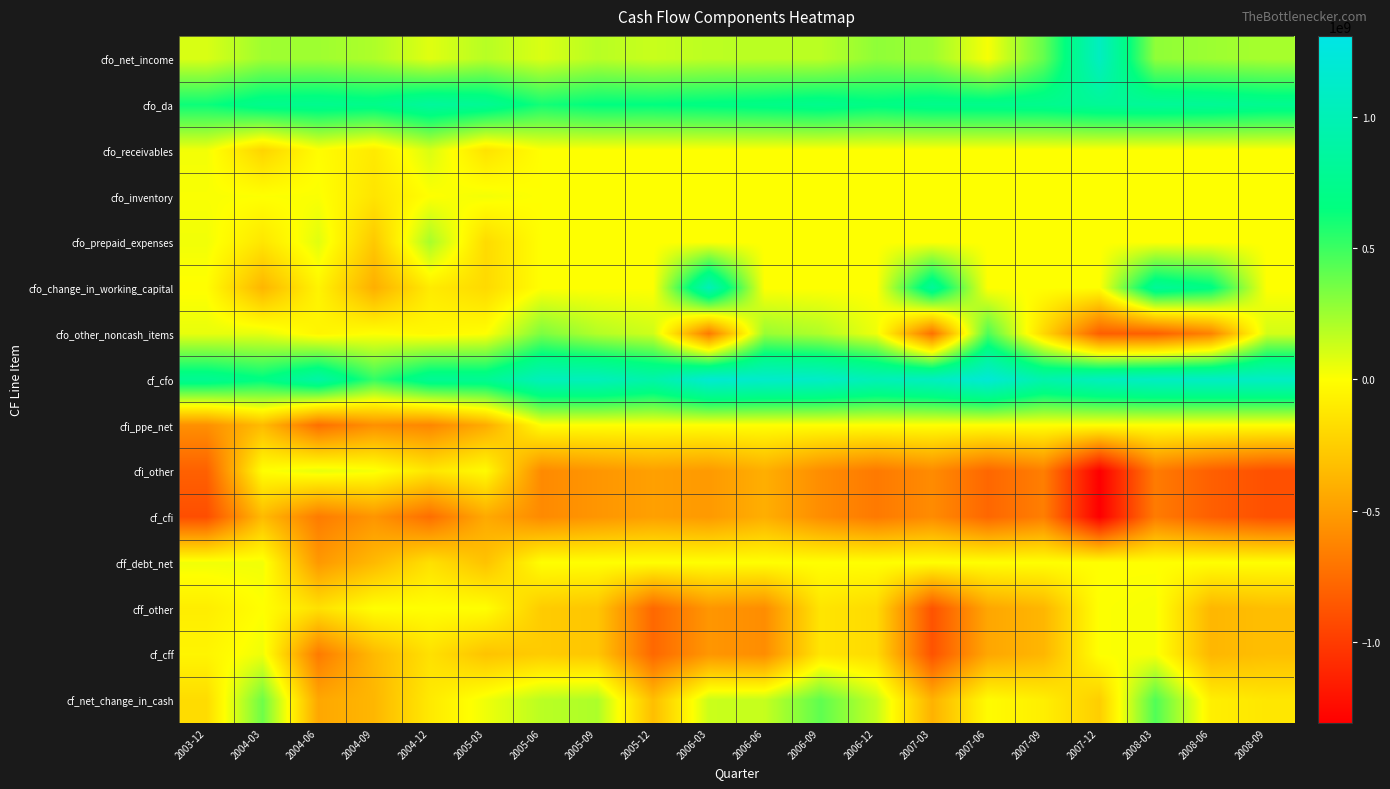

Which label corresponds to the largest value in the chart?

2007-06